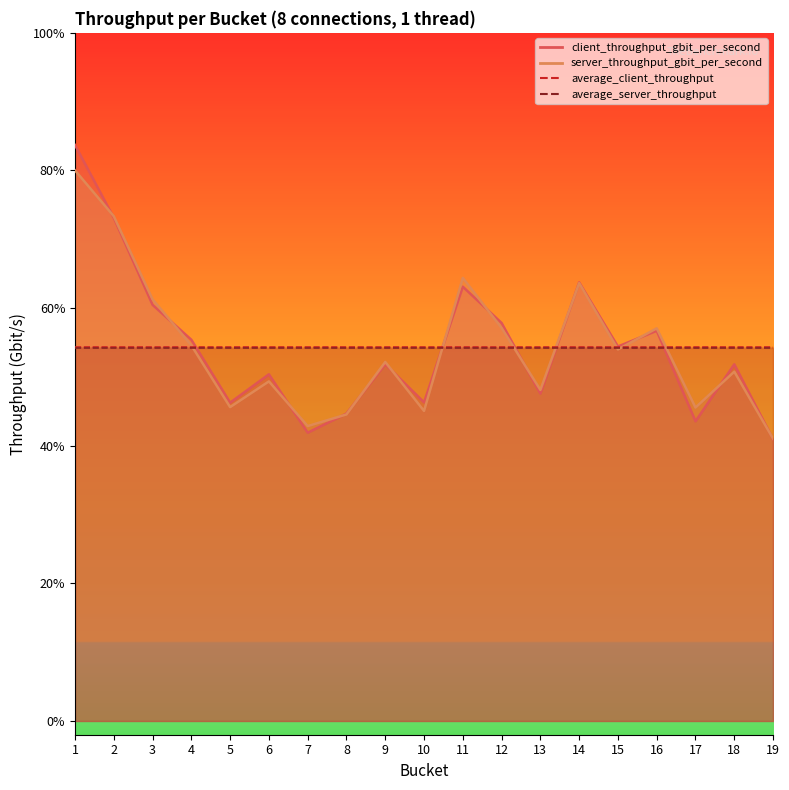

At which category does client_throughput_gbit_per_second reach its first local peak?

6